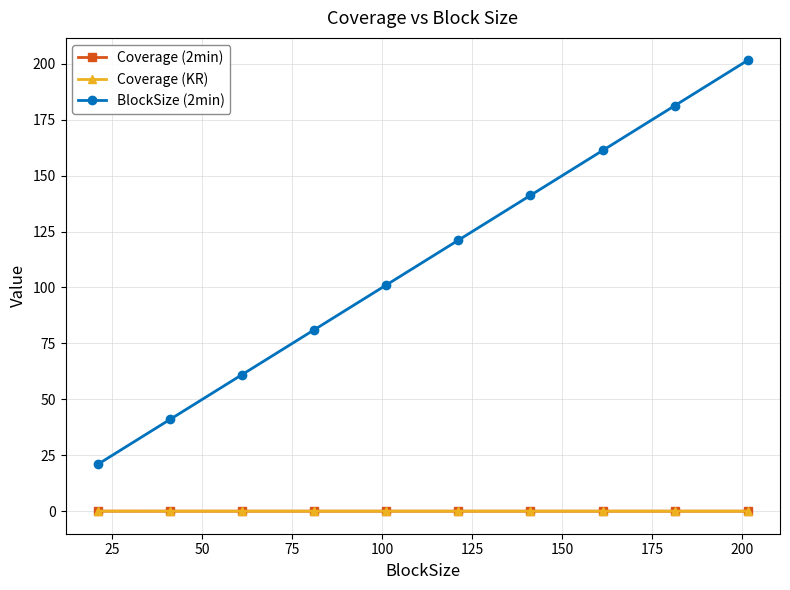

What is the maximum value shown in the chart?

201.5